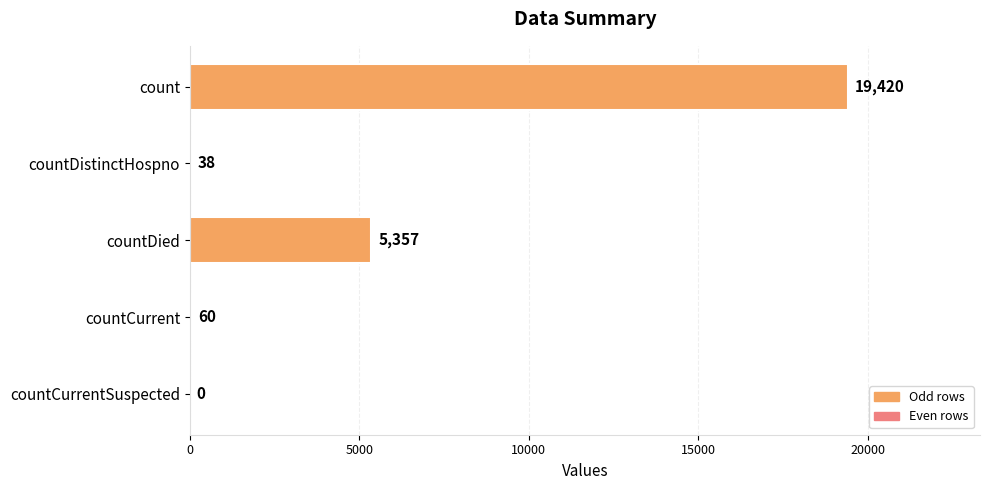

What is the sum of all values?

24875